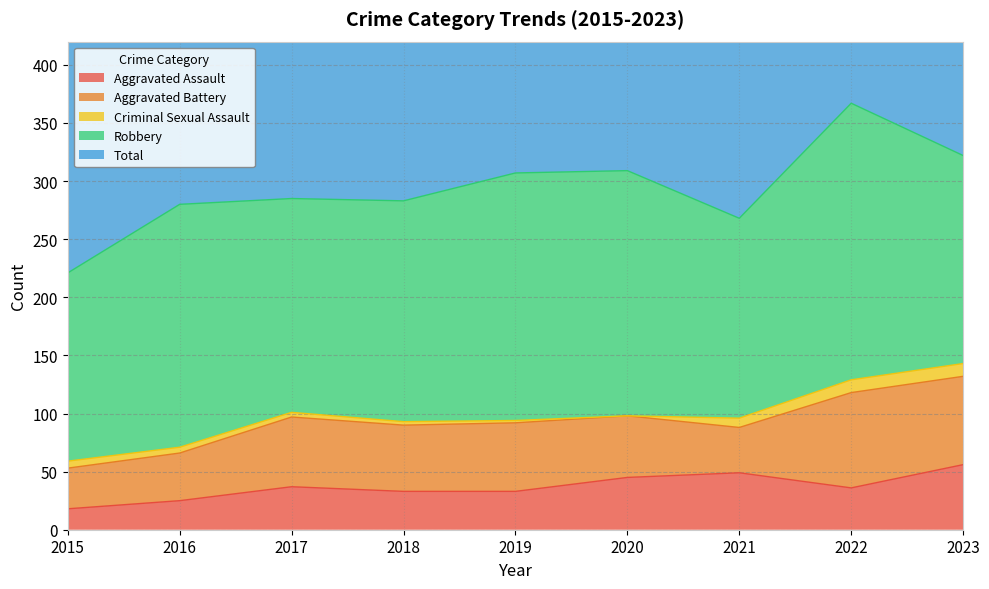

What is the value of the Robbery point at the 9th from the left?

179